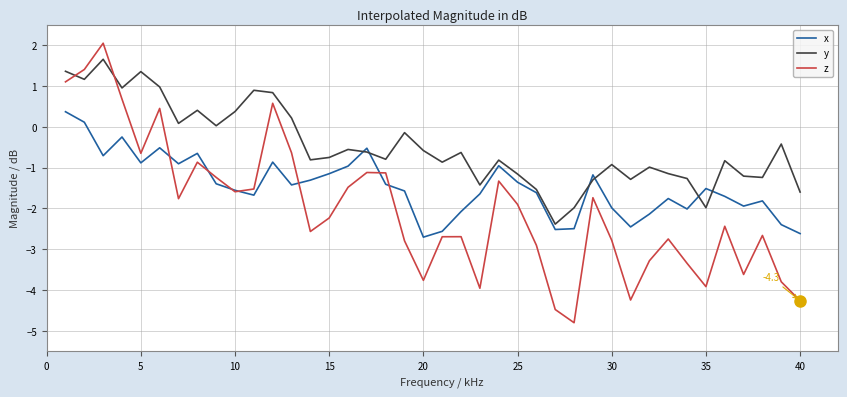

List the series in order of their peak value, highest first.

z, y, x